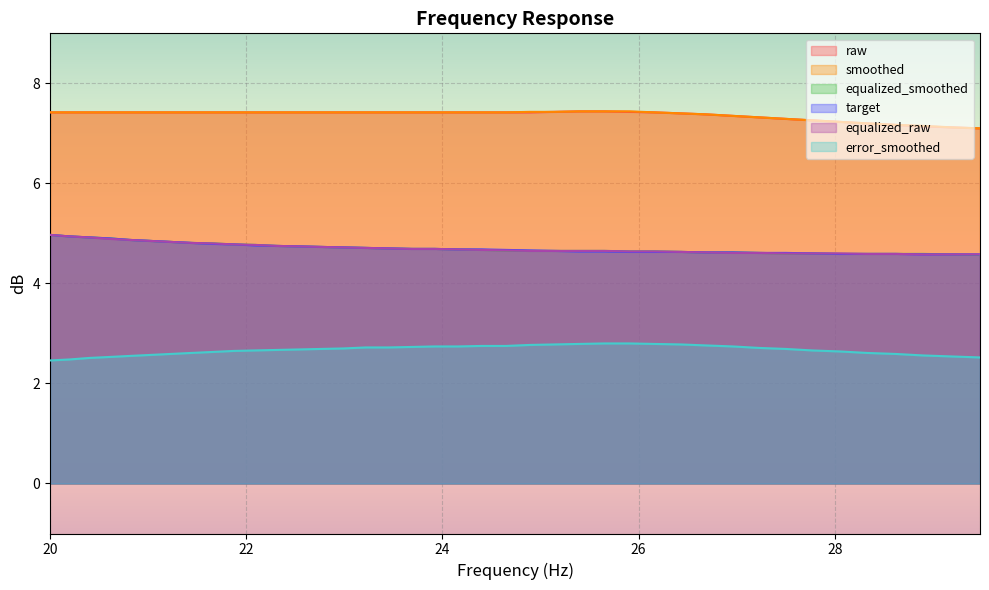

How many lines are shown in the chart?

6